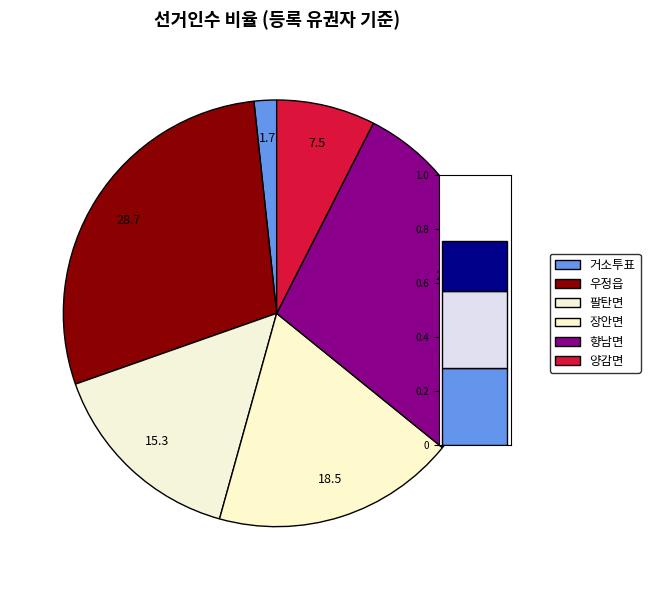

Rank the categories by value from highest to lowest.

우정읍, 향남면, 장안면, 팔탄면, 양감면, 거소투표